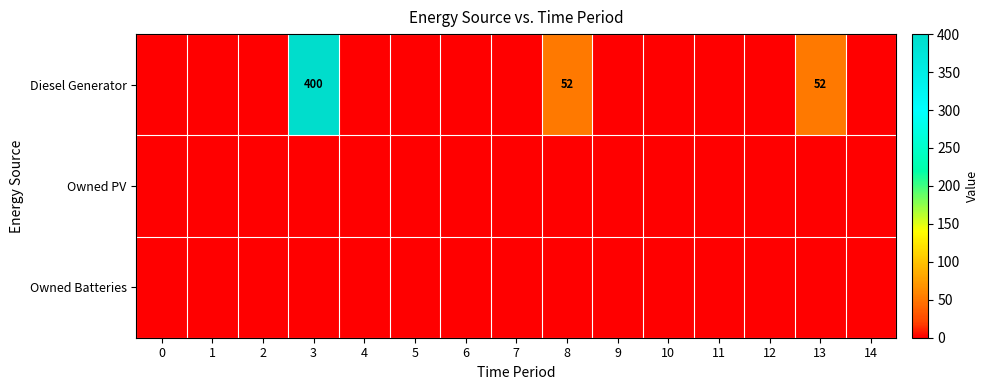

Between 7 and 13, which is larger?

13